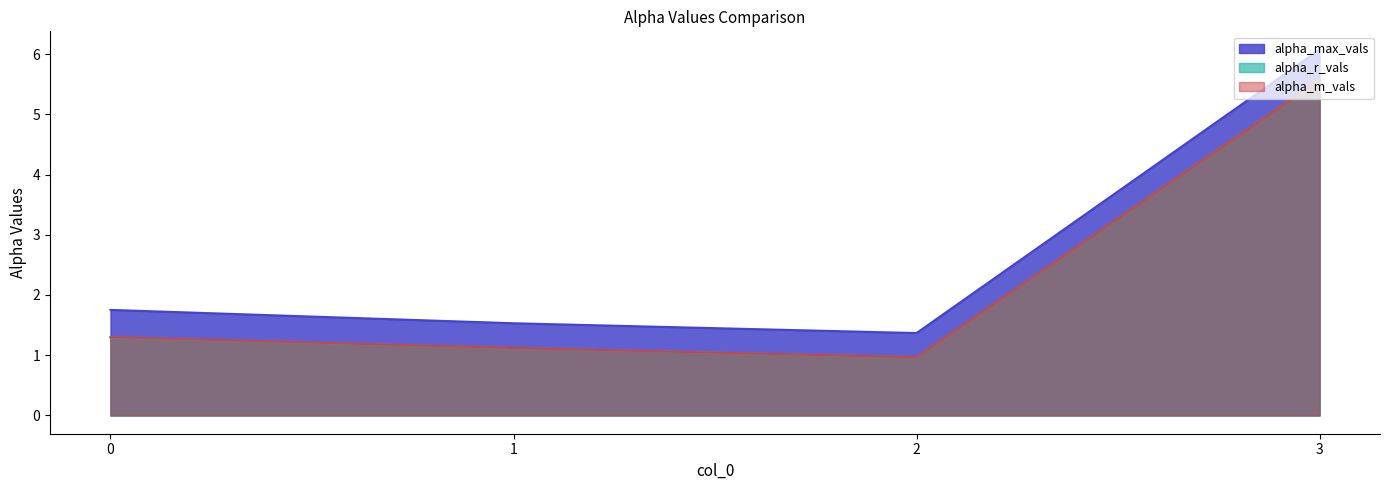

What is the value of the alpha_max_vals point at the 1st from the left?

1.8